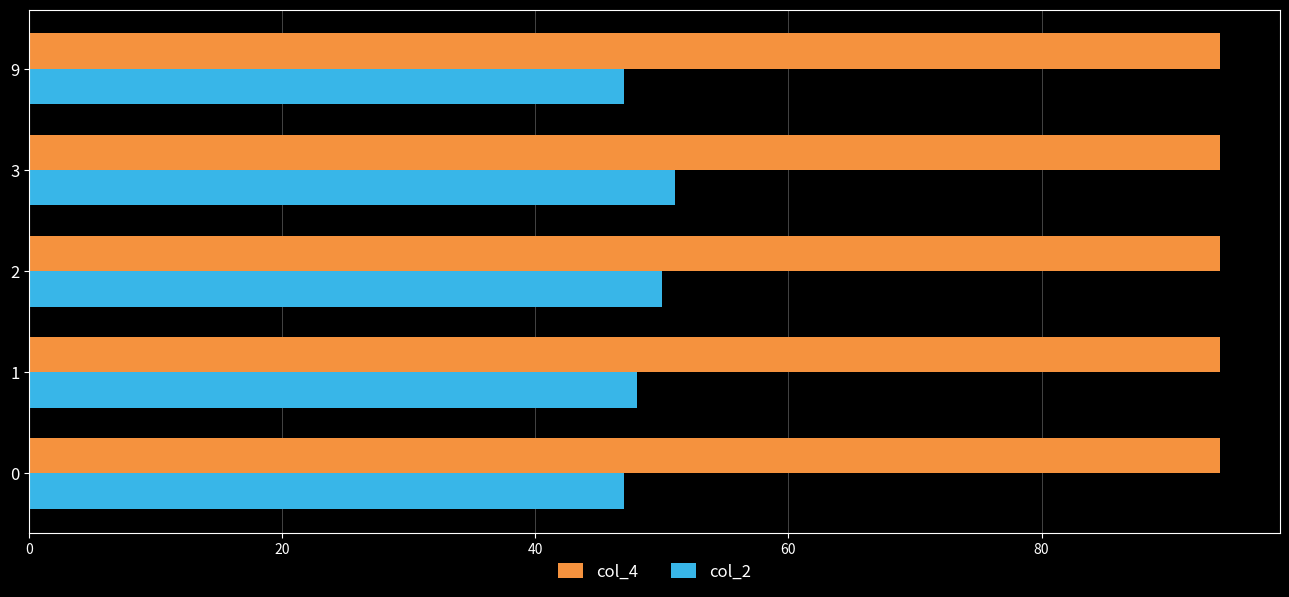

List the series in order of their overall mean, lowest first.

col_2, col_4